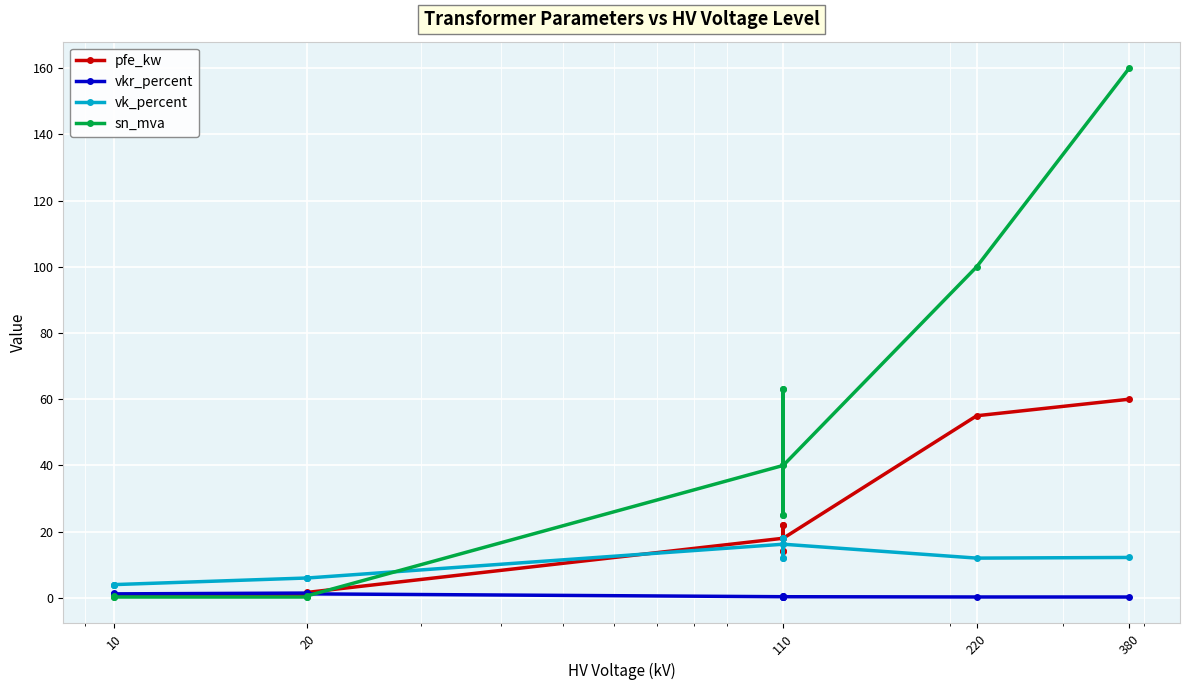

What is the maximum value for pfe_kw?

60.0